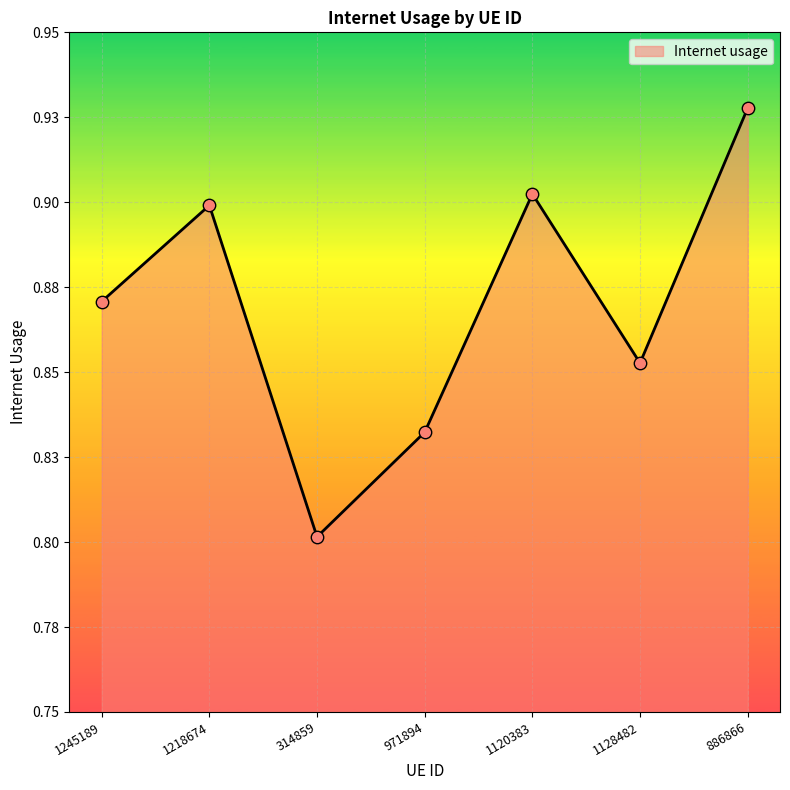

Does the chart have visible grid lines?

Yes